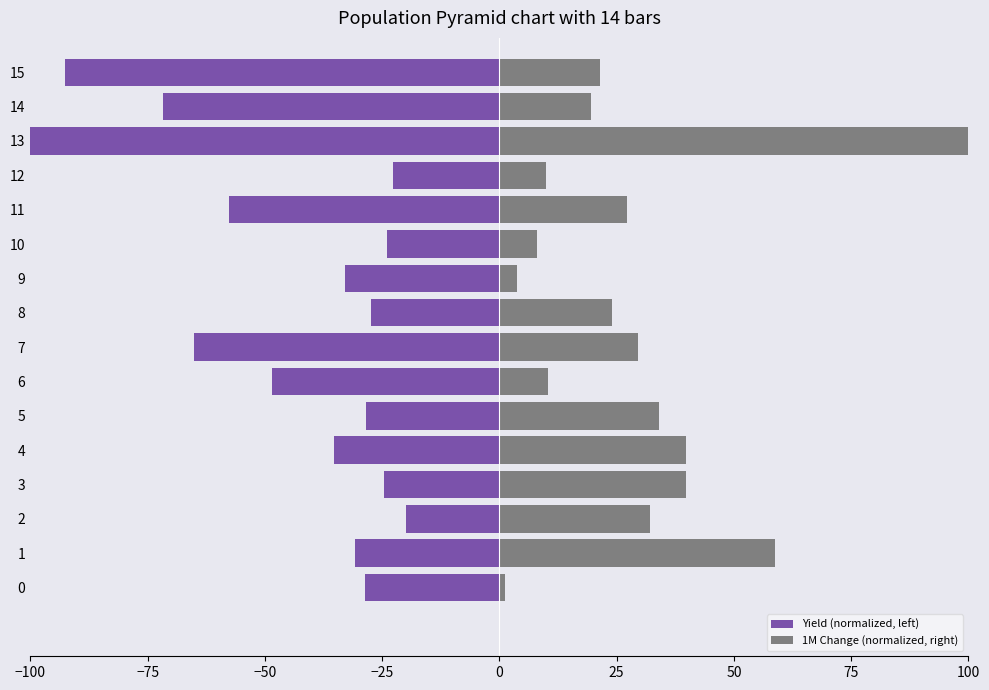

True or false: 1M Change (normalized, right) has a value of 6.7 at 9.

False